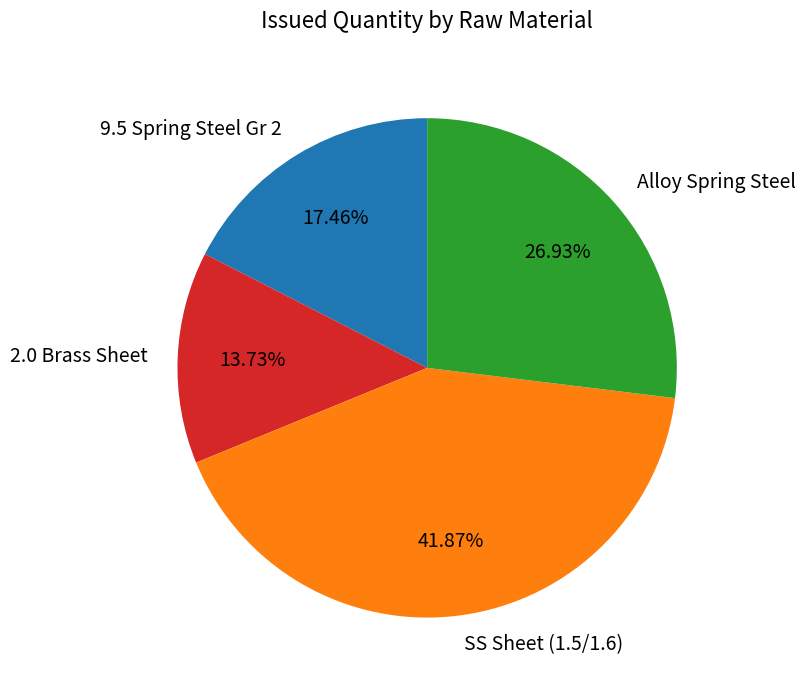

Does any single category account for the majority?

No